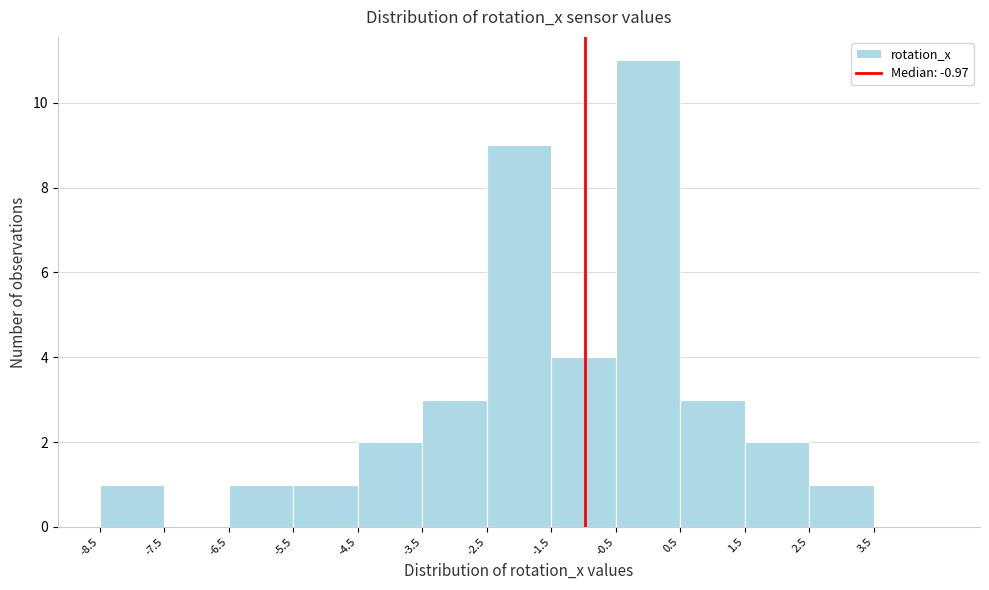

Reading left to right, list every bar in this chart as the range it spans on the x-axis followed by its height. The values are not printed on the chart, so give them approximately, as read against the axis.

-8.5 to -7.5: 1
-7.5 to -6.5: 0
-6.5 to -5.5: 1
-5.5 to -4.5: 1
-4.5 to -3.5: 2
-3.5 to -2.5: 3
-2.5 to -1.5: 9
-1.5 to -0.5: 4
-0.5 to 0.5: 11
0.5 to 1.5: 3
1.5 to 2.5: 2
2.5 to 3.5: 1
3.5 to 4.5: 0